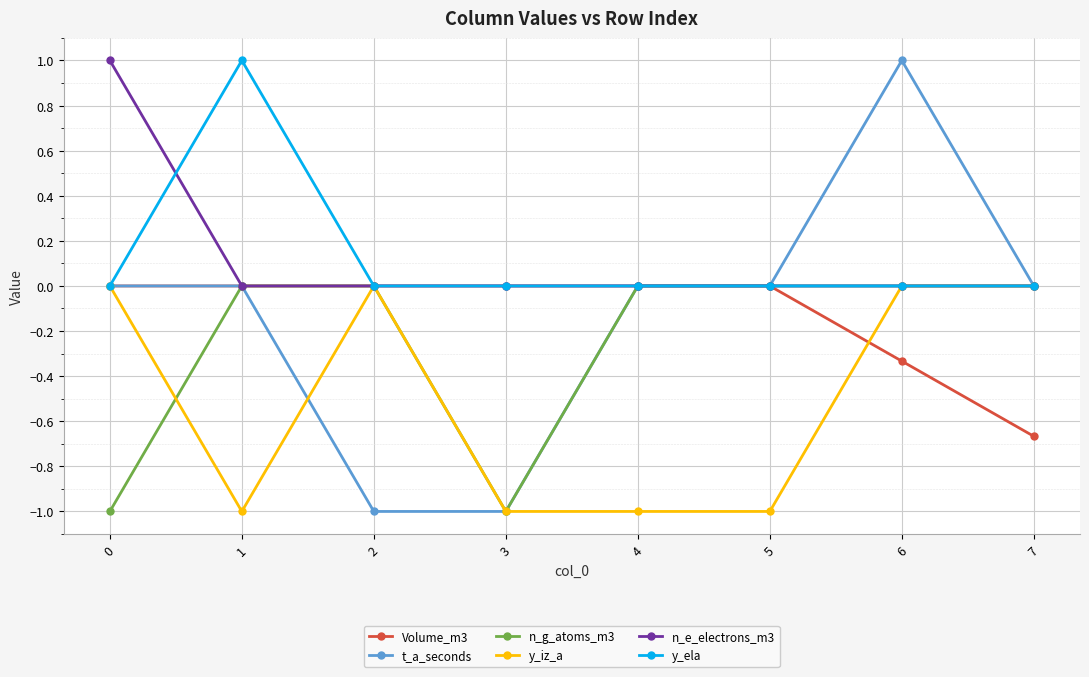

Count the t_a_seconds values in the range 0 to 1.

6